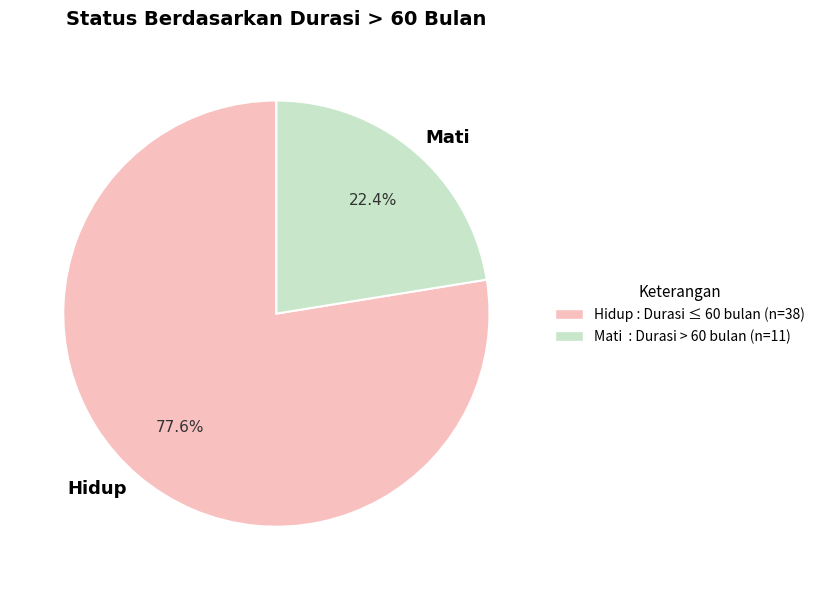

To the nearest percent, what percentage of the pie is Hidup?

78%